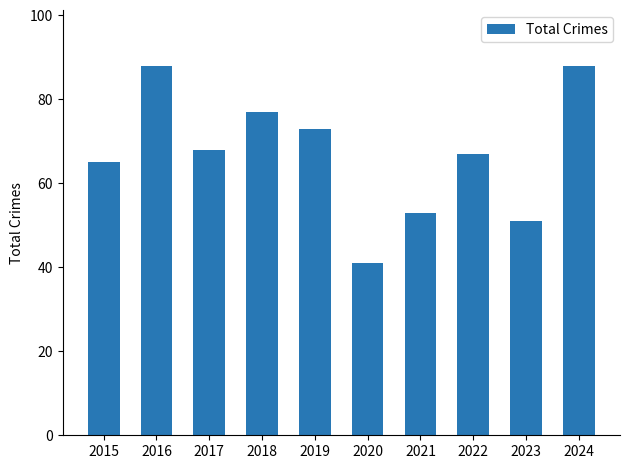

How many data points does each series have?

10